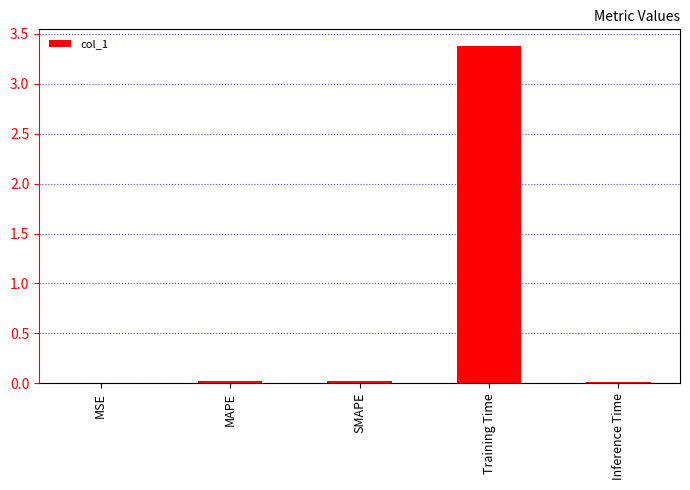

The chart shows a value of 3.4 at Training Time. True or false?

True